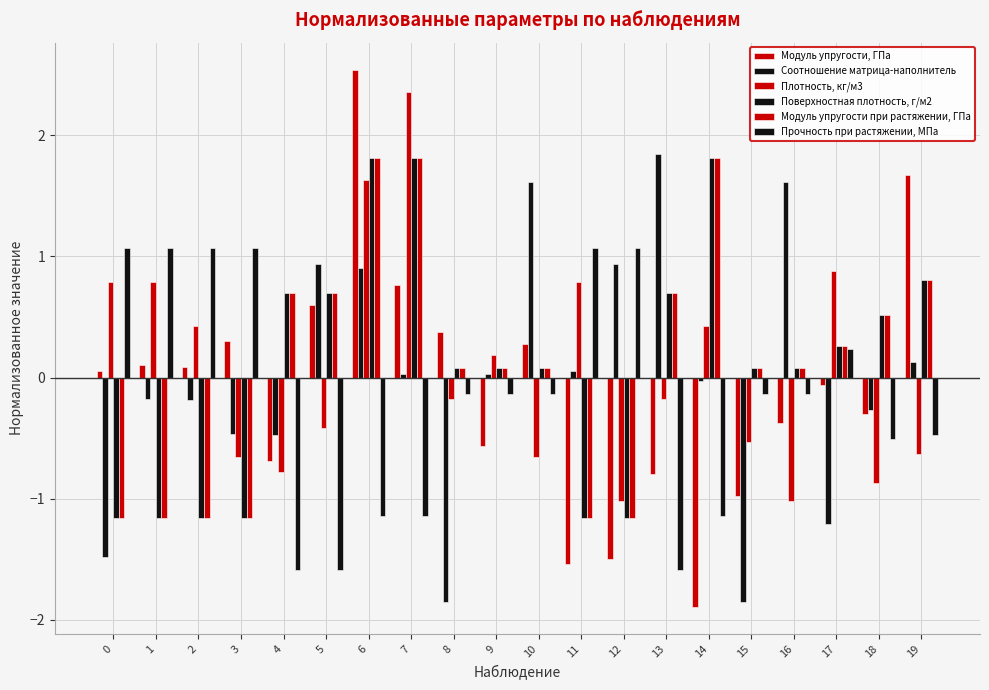

Rank the series at 16 from lowest to highest value.

Плотность, кг/м3, Модуль упругости, ГПа, Прочность при растяжении, МПа, Поверхностная плотность, г/м2, Модуль упругости при растяжении, ГПа, Соотношение матрица-наполнитель